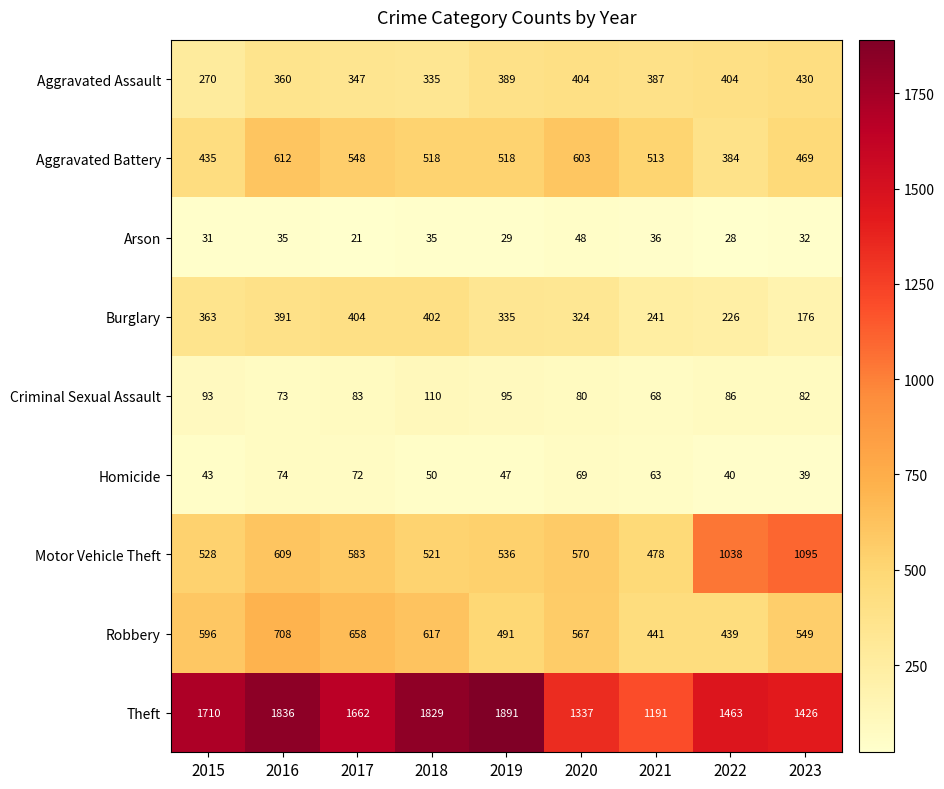

Which series has the widest spread of values?

Theft